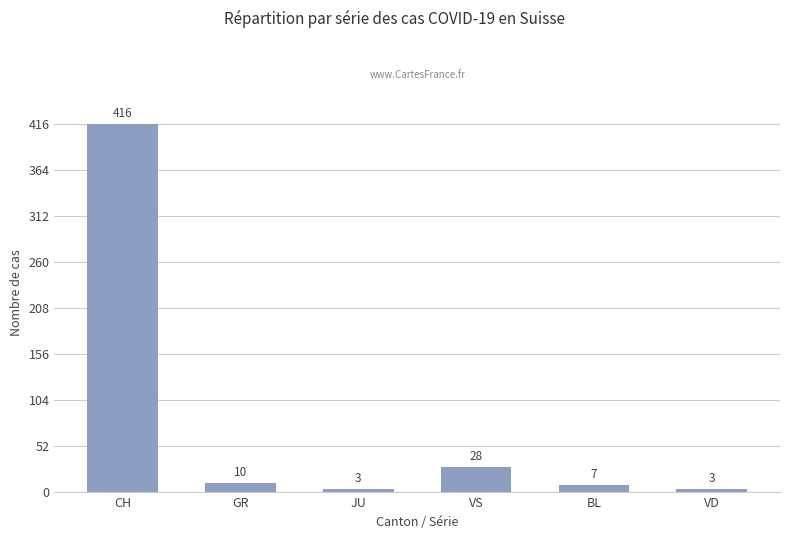

What is the ratio of the value at VD to the value at JU?

1.0